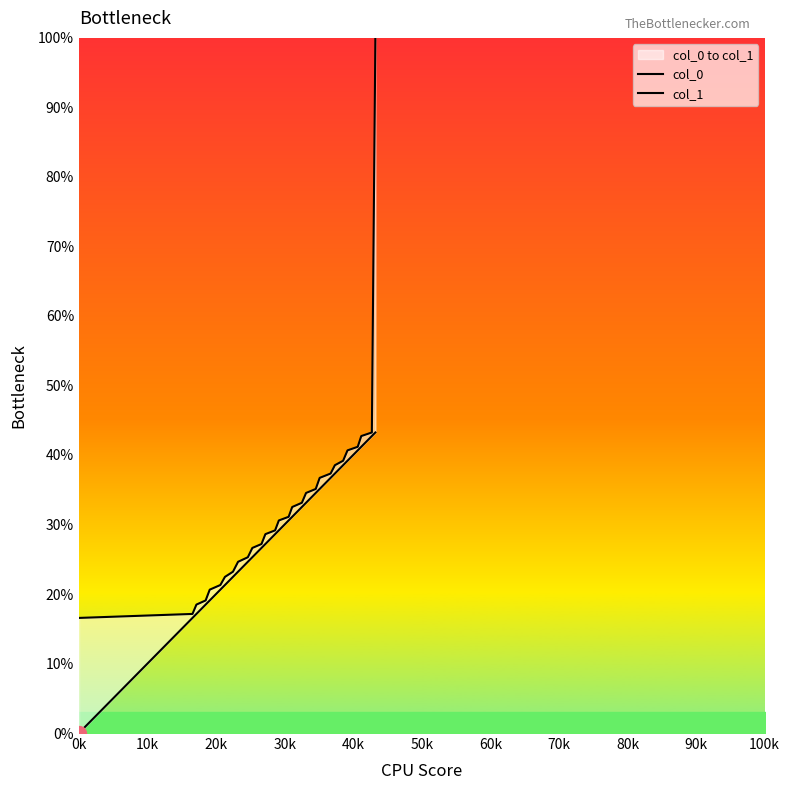

At how many categories does at least one series exceed 37?

8